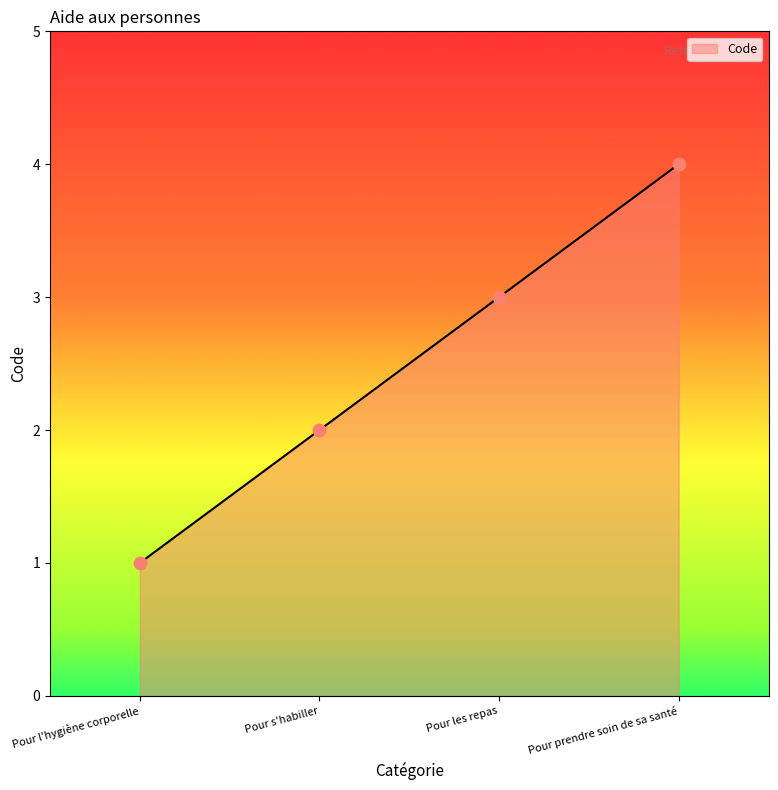

Between Pour les repas and Pour prendre soin de sa santé, which is larger?

Pour prendre soin de sa santé